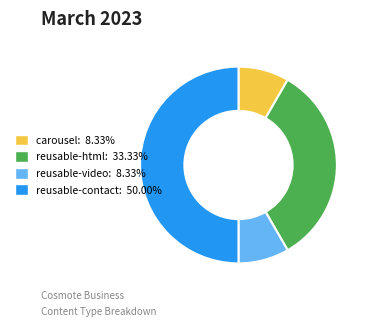

Combined, do reusable-contact and reusable-html account for over 50%?

Yes